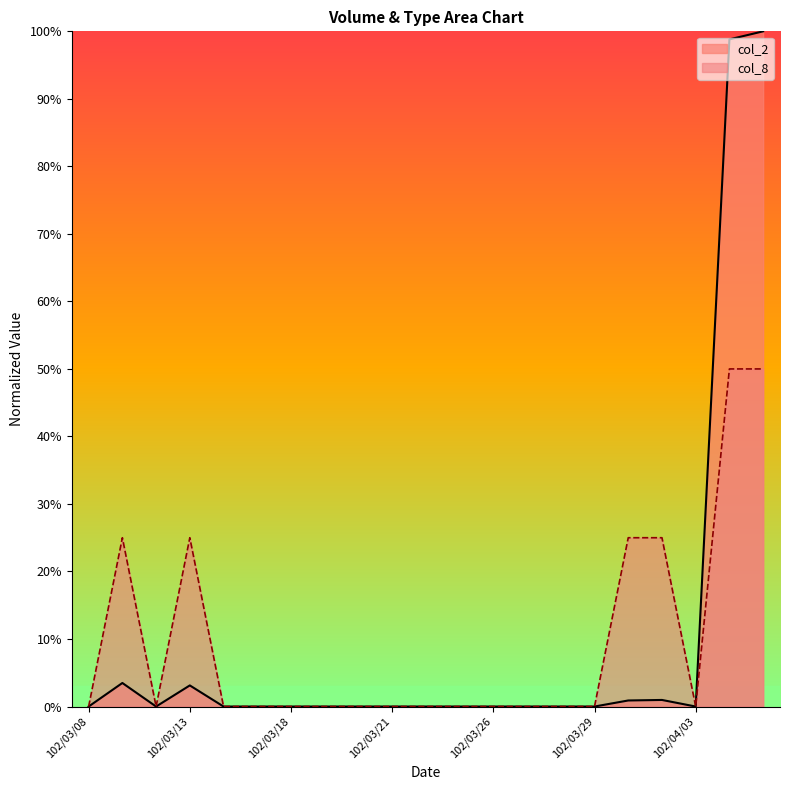

What position from the right is 102/03/21?

12